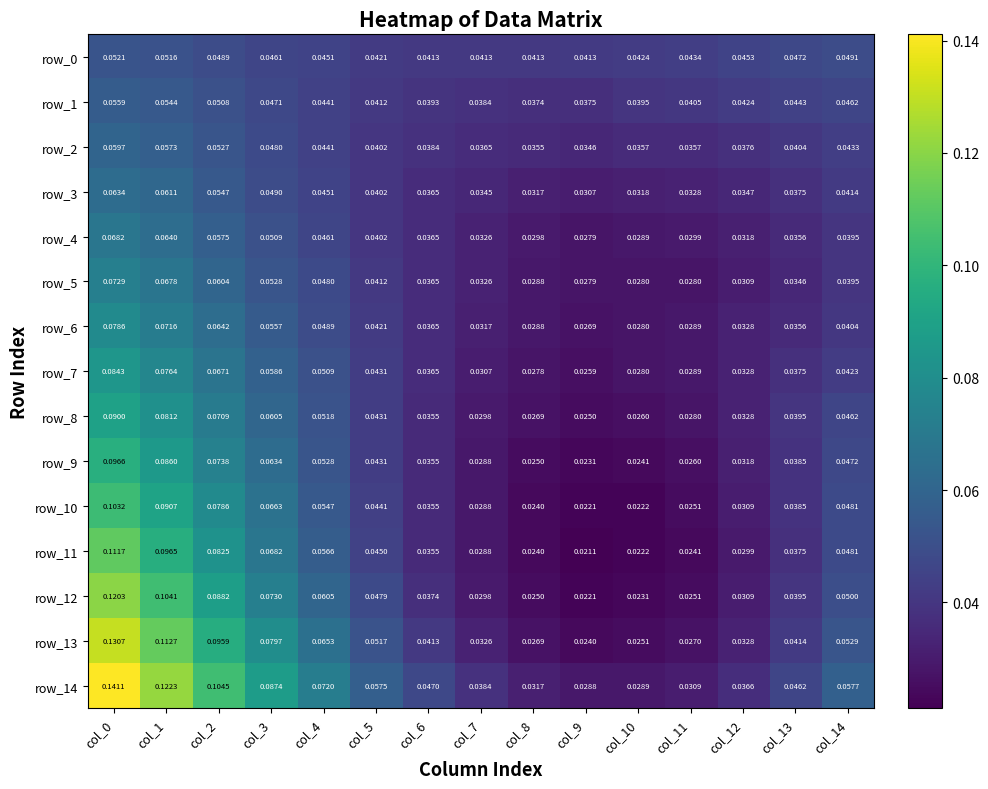

At how many categories does at least one series exceed 0?

15